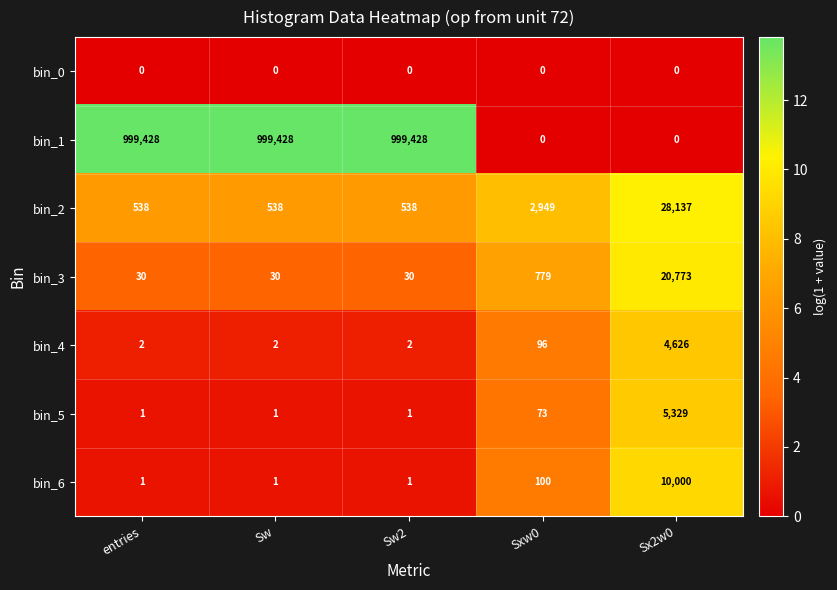

Count the number of categories in the chart.

5